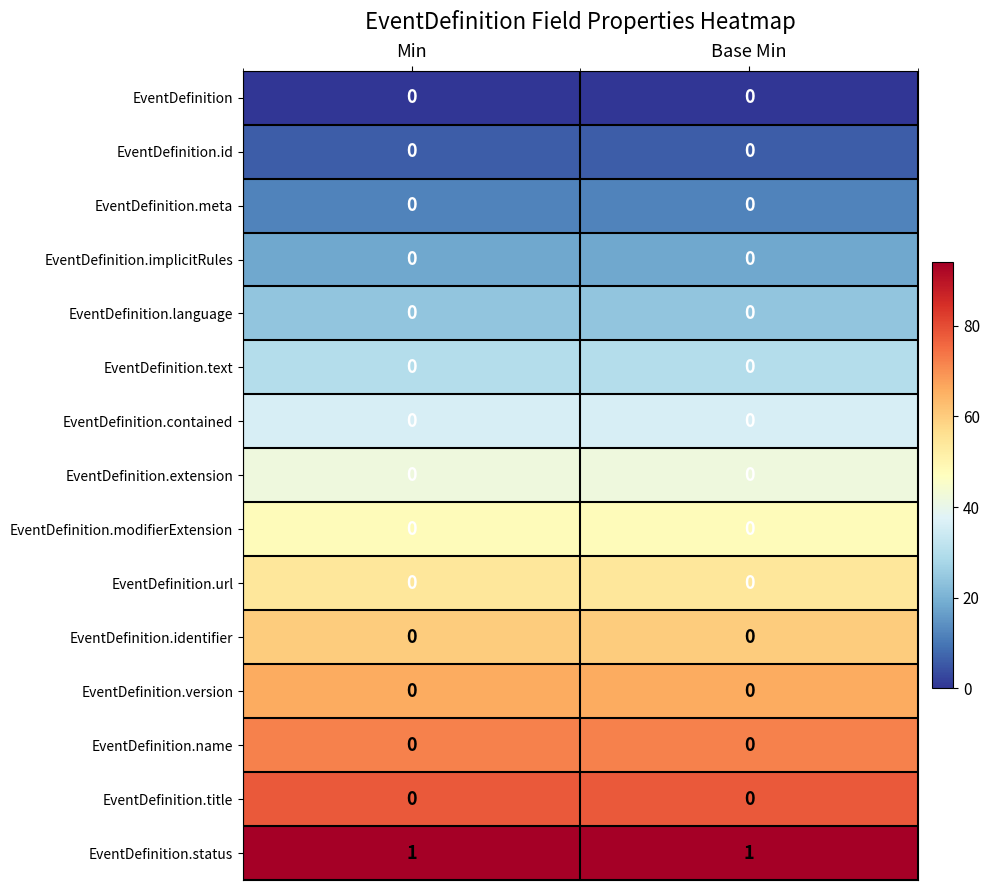

Which series changed the most between Min and Base Min?

row_0